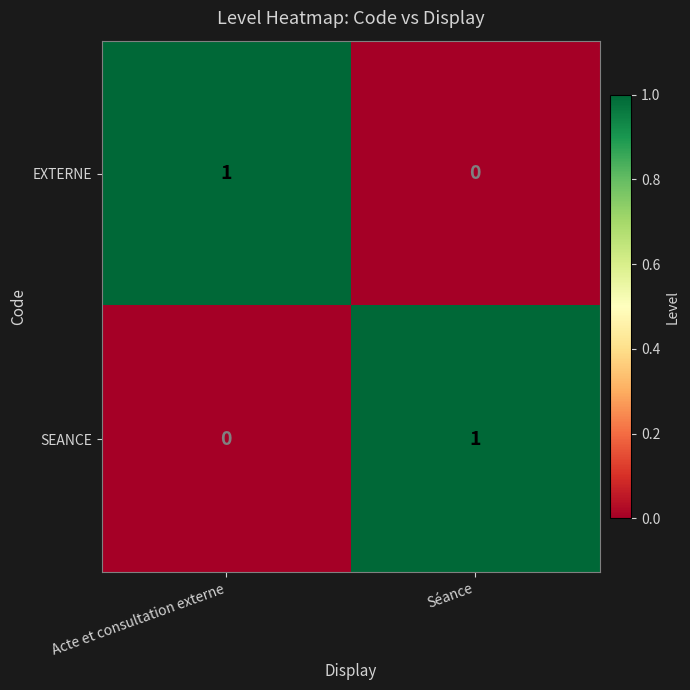

Where is EXTERNE nearest to the value 0?

Séance